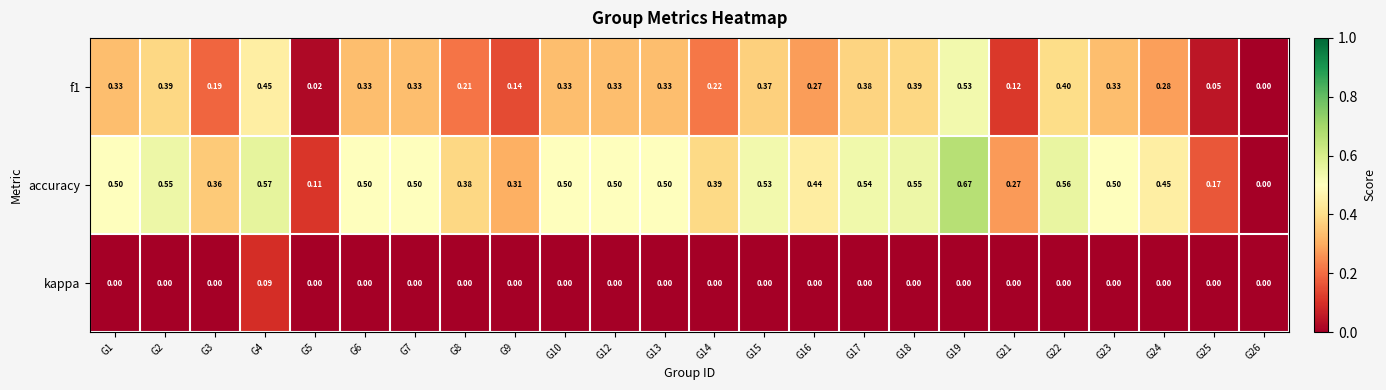

Which series has the largest total across all categories?

accuracy